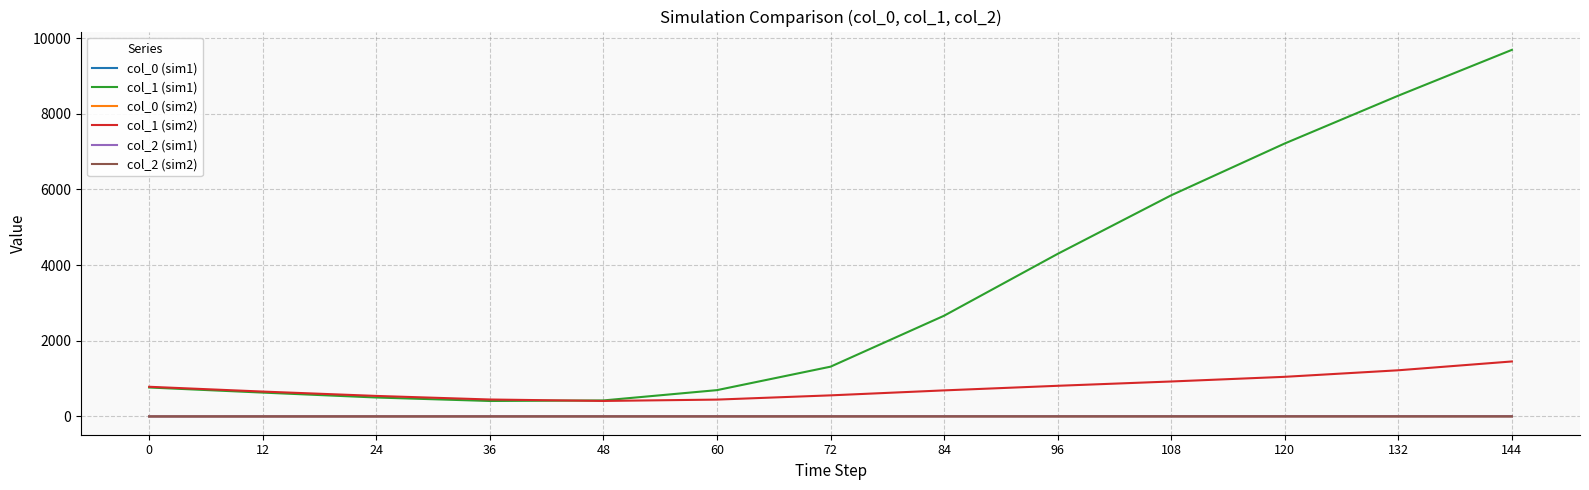

What is the maximum value shown in the chart?

9691.3